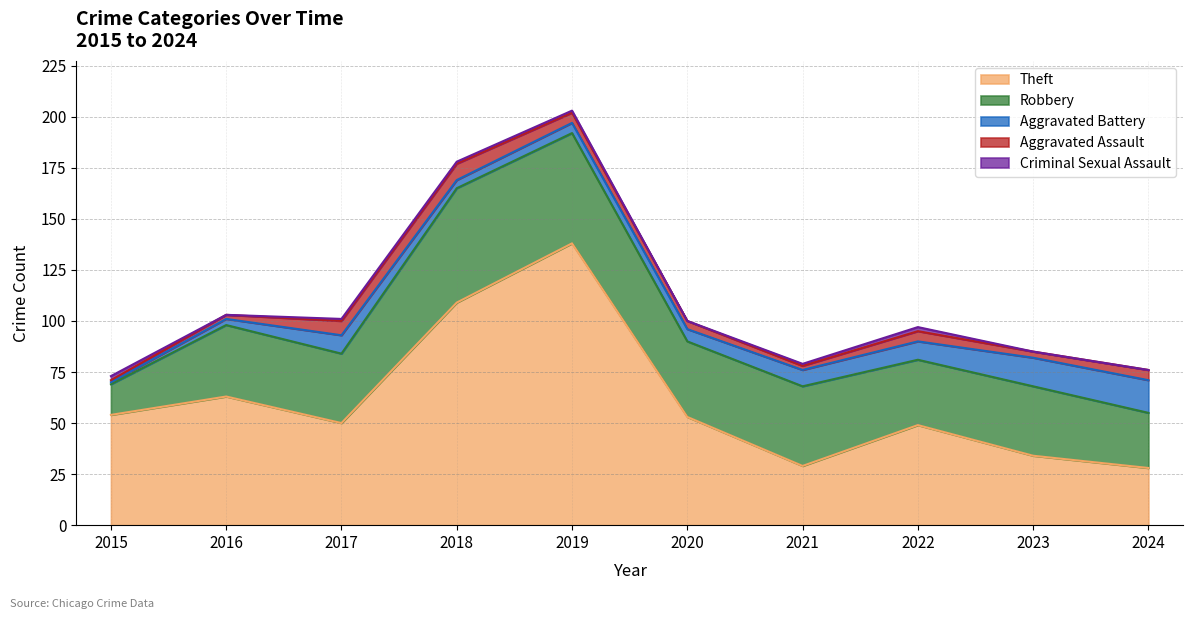

Which category has the highest value in the Robbery series?

2018